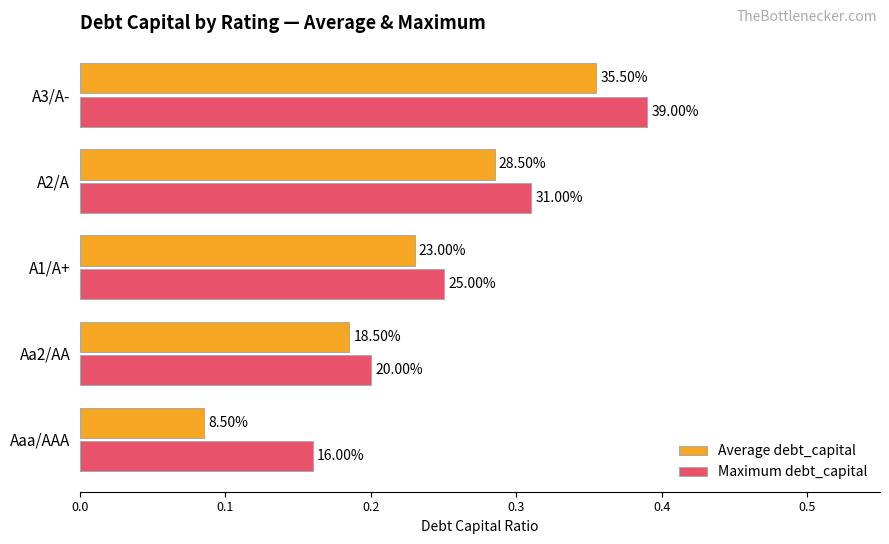

What is the sum of all Average debt_capital values?

1.1